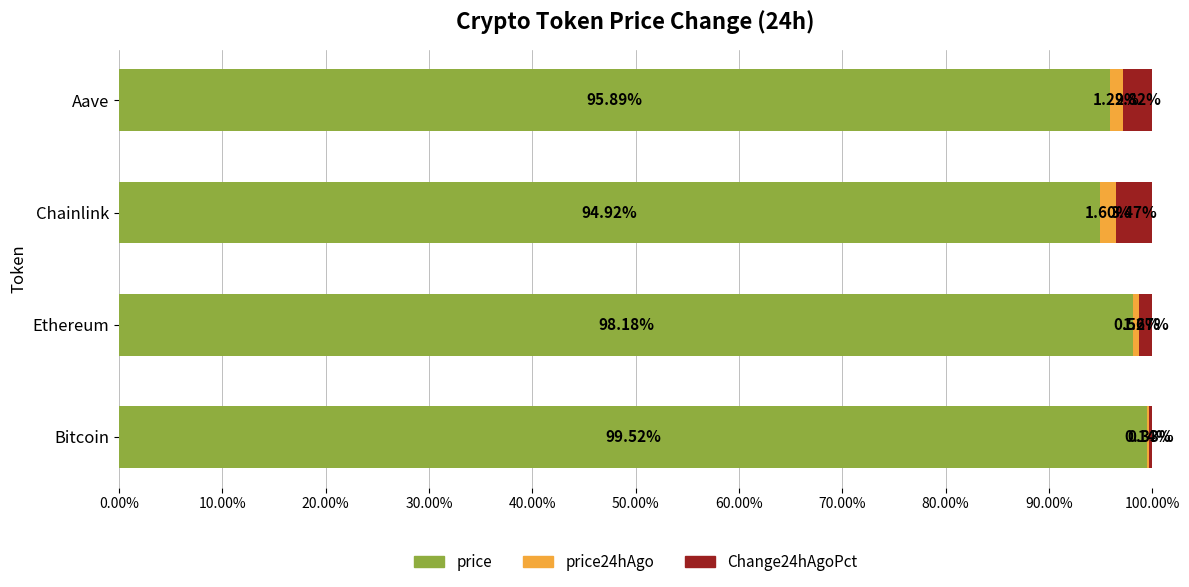

What is the total value across all series at Chainlink?

100.0